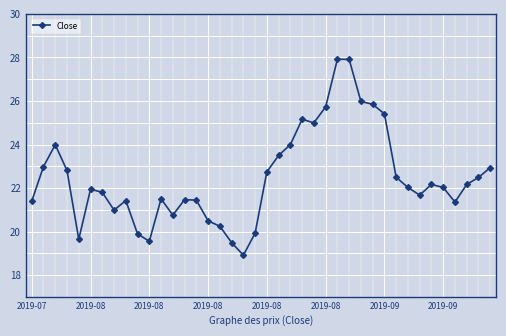

What is the value of the 24th point from the left?

25.2